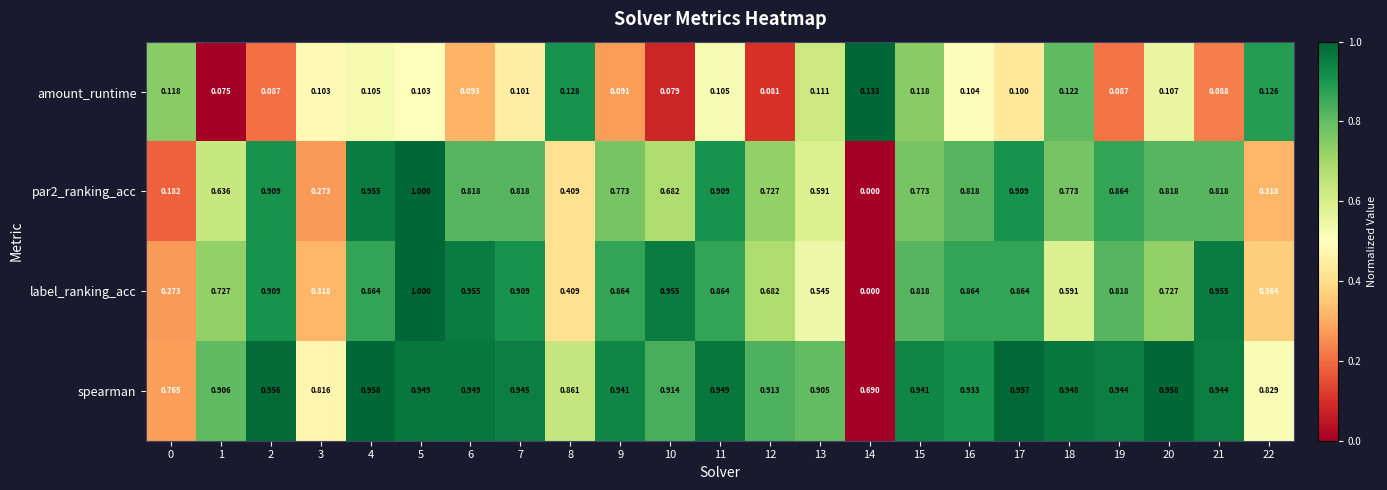

Which series changed the most between 9 and 21?

label_ranking_acc